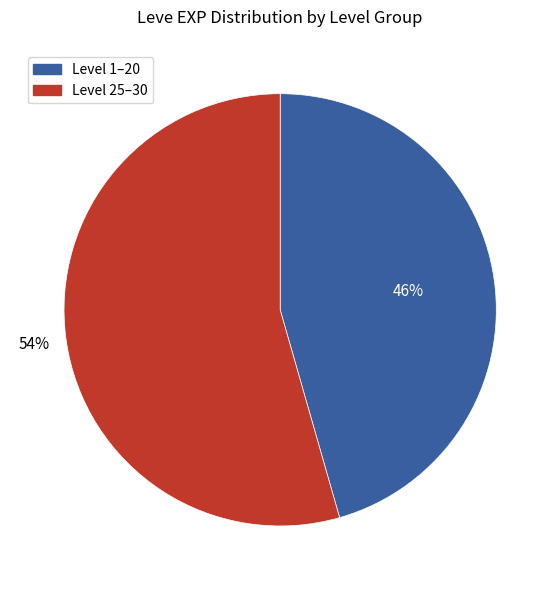

To the nearest percent, what is the average slice percentage?

50%